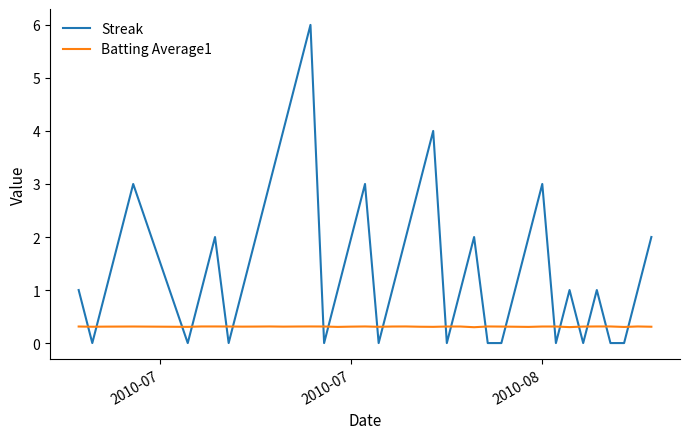

List the series in order of their overall mean, highest first.

Streak, Batting Average1